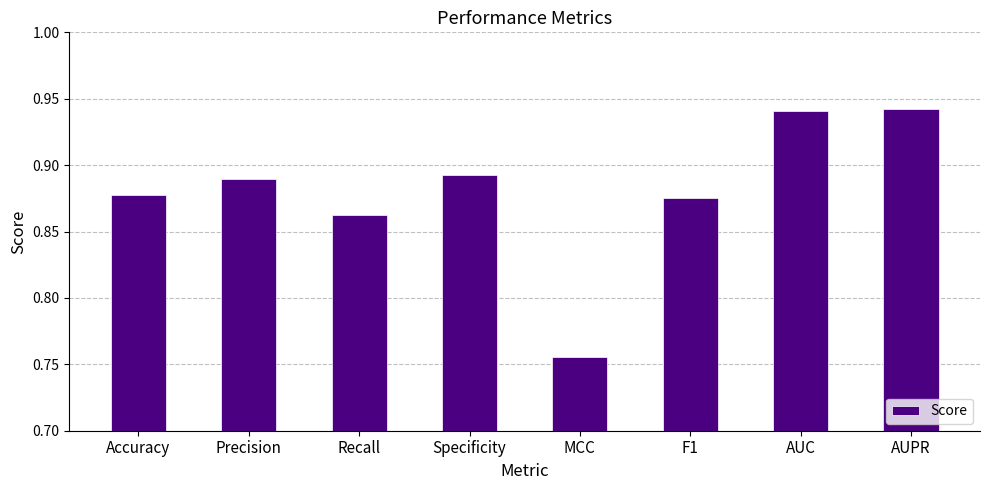

How many data points does each series have?

8